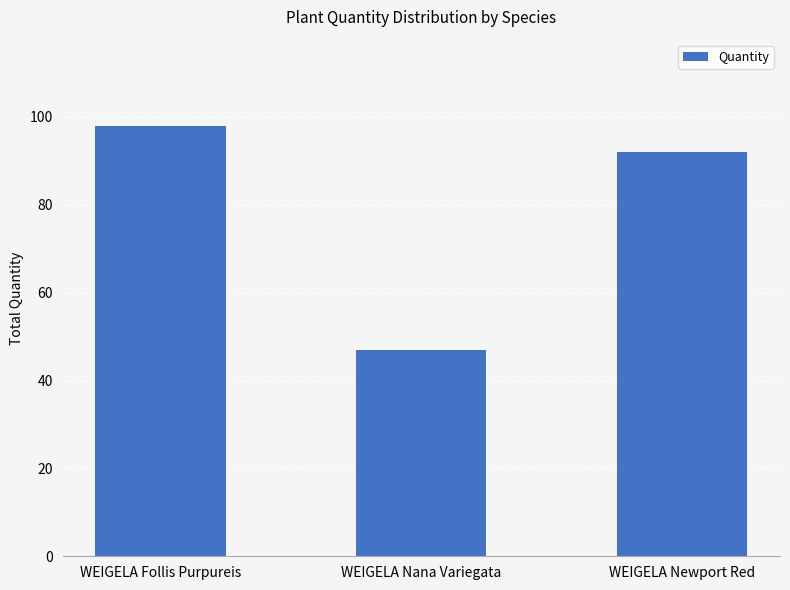

List the labels in order of value, smallest first.

WEIGELA Nana Variegata, WEIGELA Newport Red, WEIGELA Follis Purpureis